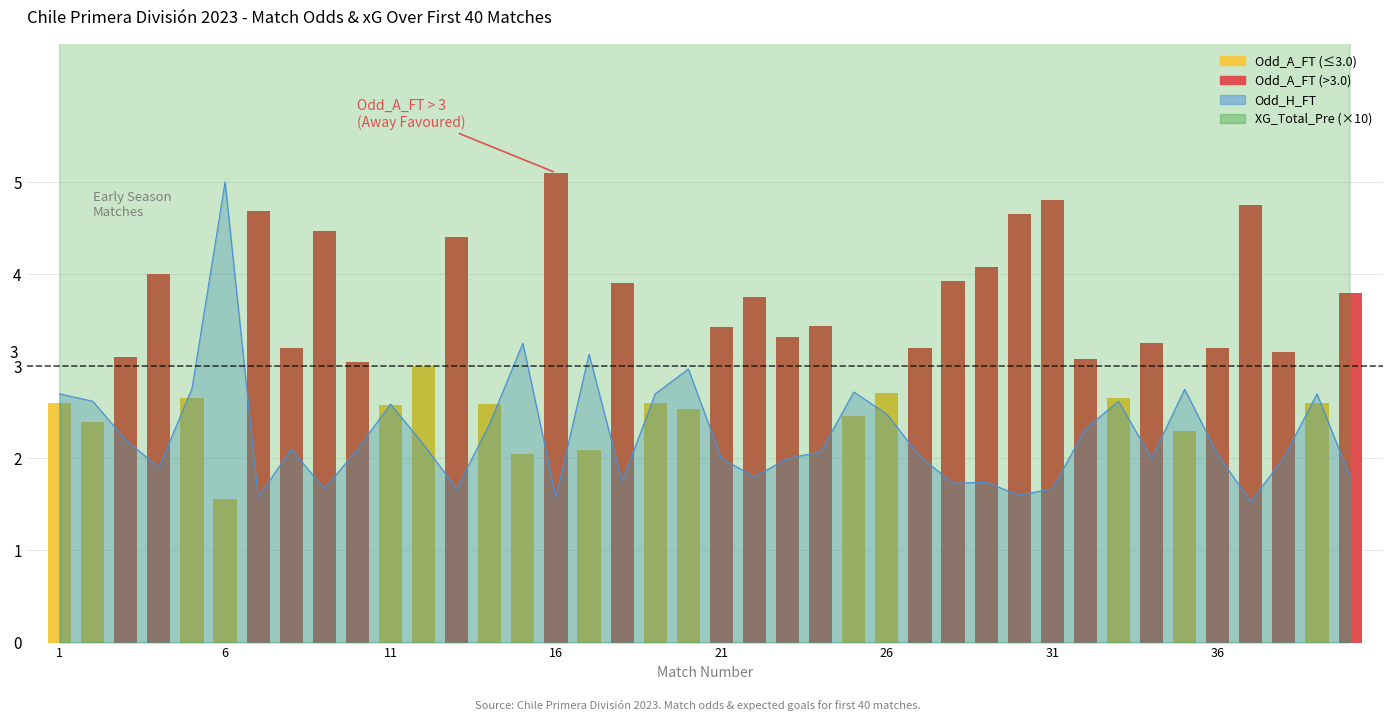

The value at 9 is 1.4. True or false?

False